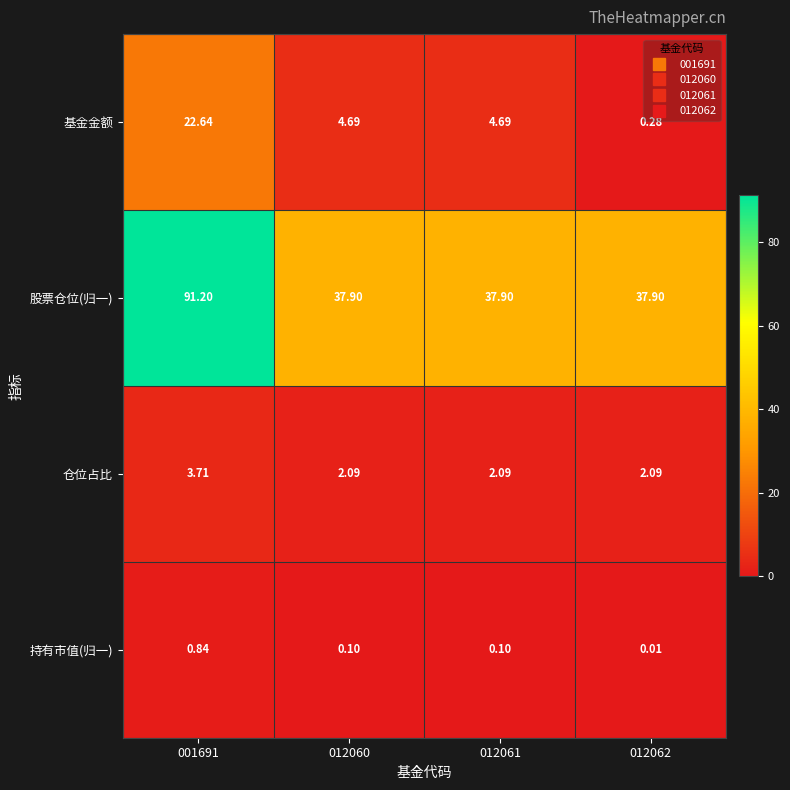

Rank the series by their maximum value, from highest to lowest.

股票仓位(归一), 基金金额, 仓位占比, 持有市值(归一)